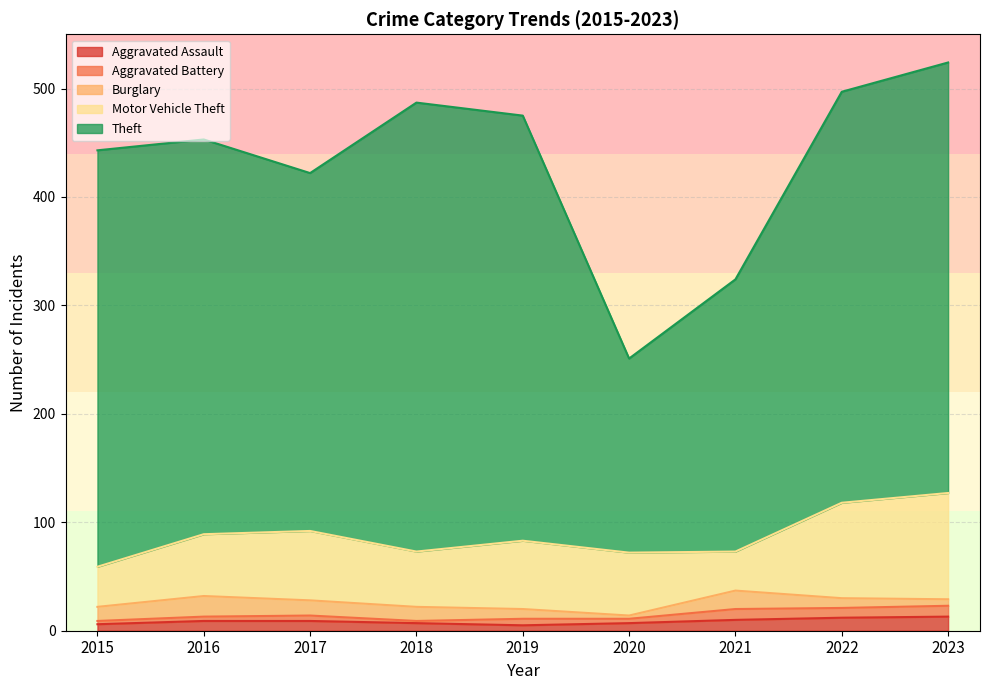

How many interior local valleys does the Aggravated Battery series have?

3